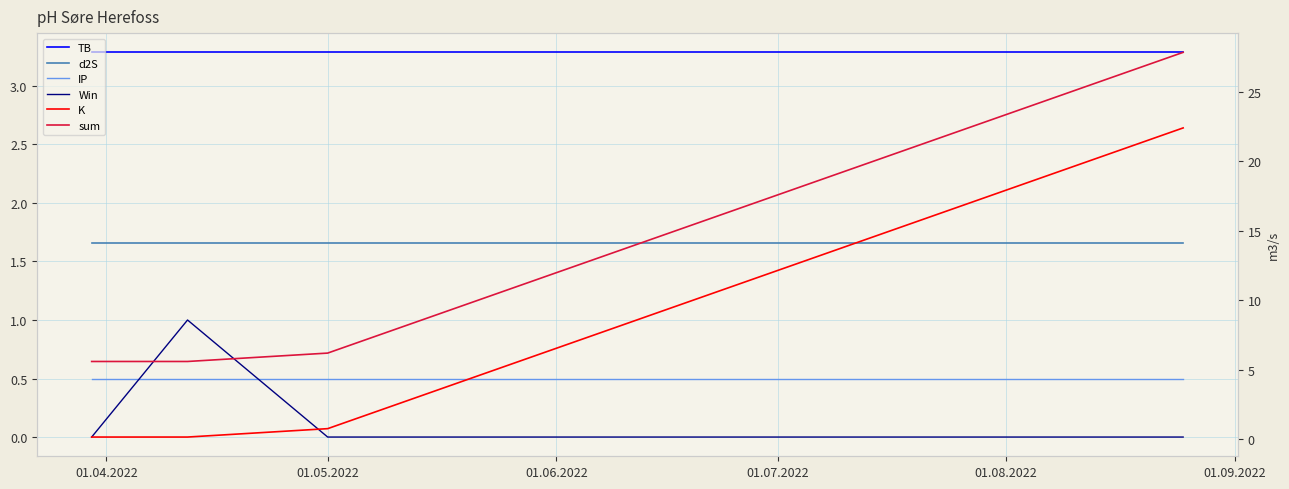

Reading left to right, what are all the values shown in this chart?

TB: 3.3	3.3	3.3	3.3
d2S: 1.7	1.7	1.7	1.7
IP: 0.5	0.5	0.5	0.5
Win: 0.0	1.0	0.0	0.0
K: 0.1	0.1	0.8	22.4
sum: 5.6	5.6	6.2	27.8